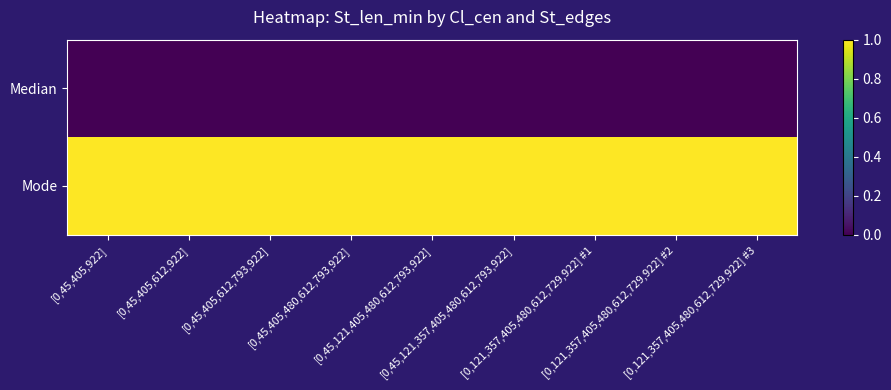

At [0,45,405,612,793,922], list the series in order from largest to smallest.

Mode, Median